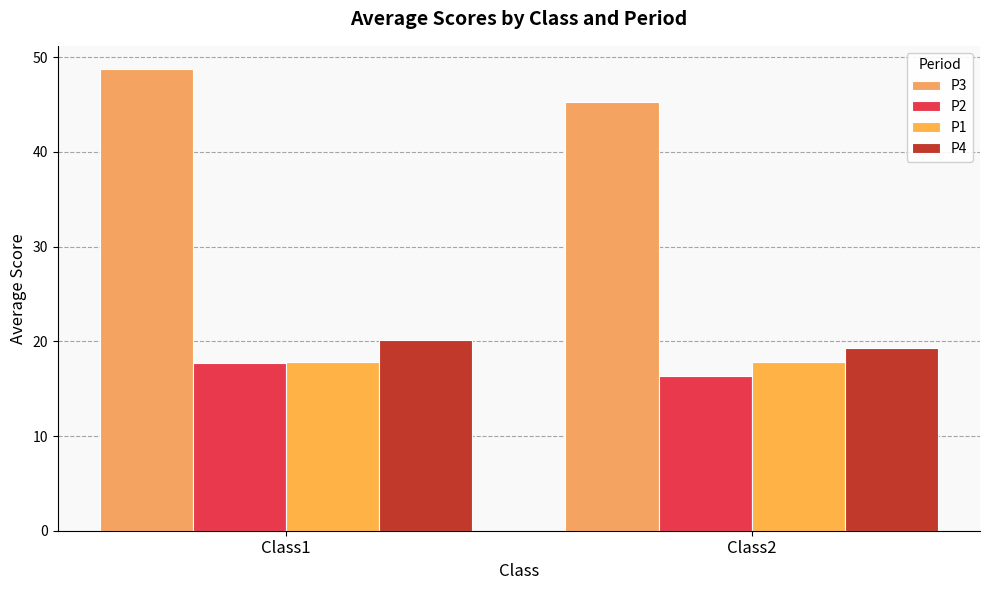

What is the minimum value for P2?

16.4